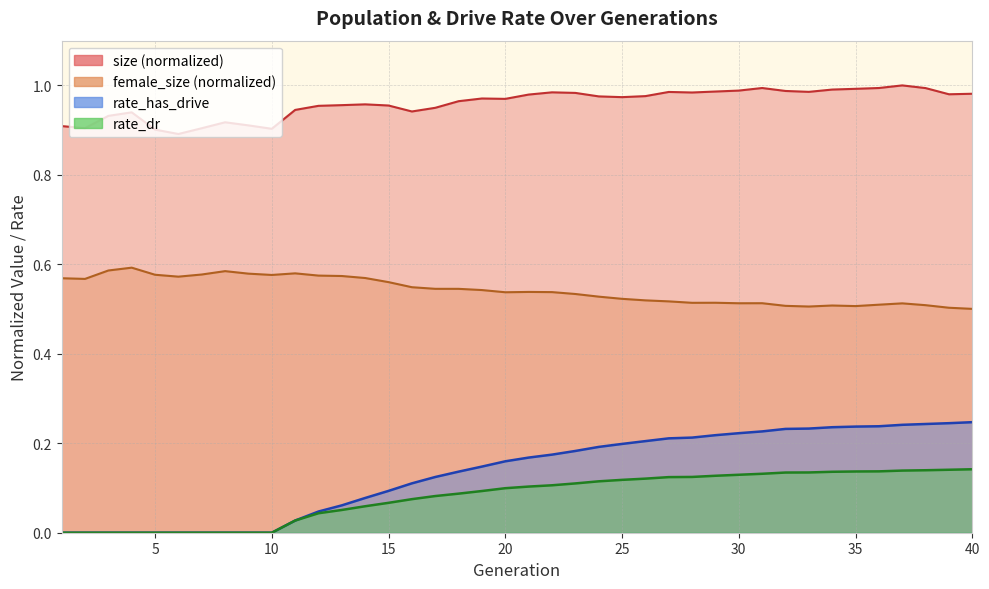

What are all the series names shown in the legend?

size, female_size, rate_has_drive, rate_dr